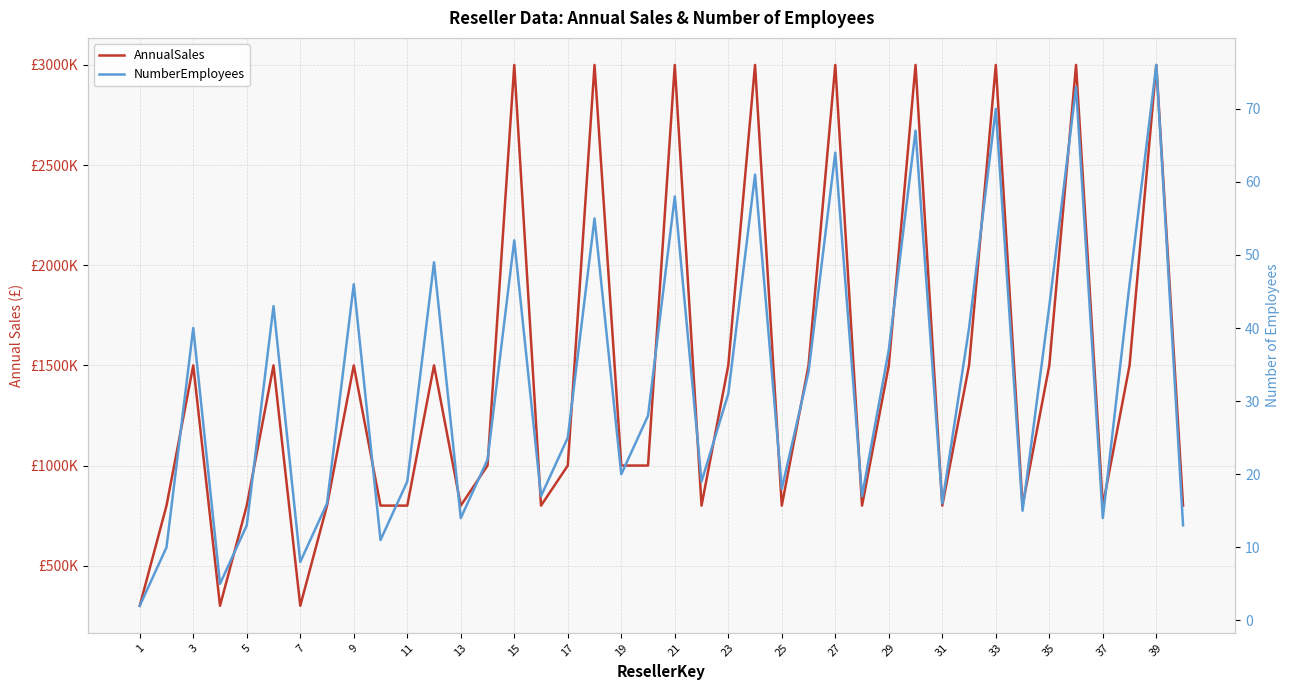

True or false: NumberEmployees and AnnualSales intersect in this chart.

False